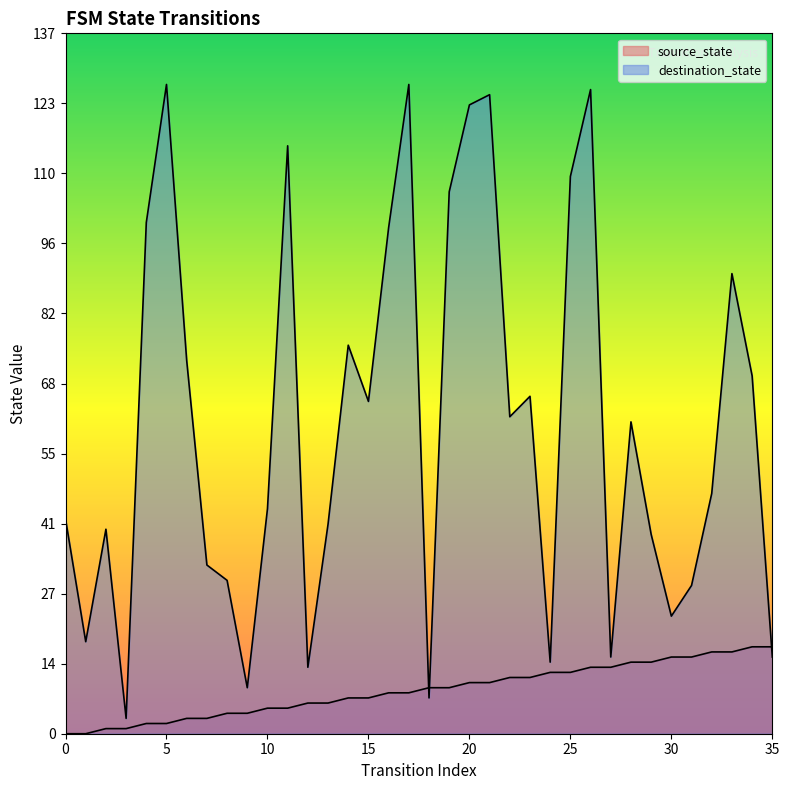

Reading right to left, what are all the values shown in this chart?

source_state: 17	17	16	16	15	15	14	14	13	13	12	12	11	11	10	10	9	9	8	8	7	7	6	6	5	5	4	4	3	3	2	2	1	1	0	0
destination_state: 15	70	90	47	29	23	39	61	15	126	109	14	66	62	125	123	106	7	127	99	65	76	41	13	115	44	9	30	33	73	127	100	3	40	18	42